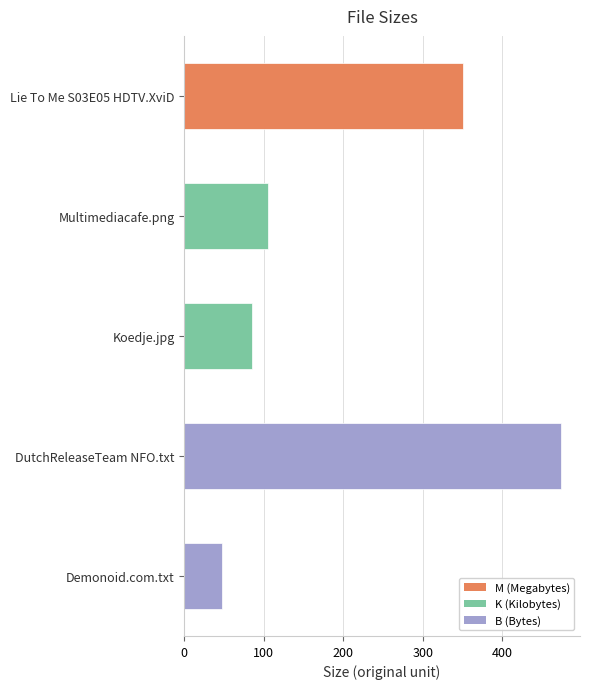

Is it true that the value at Koedje.jpg is 126.0?

False